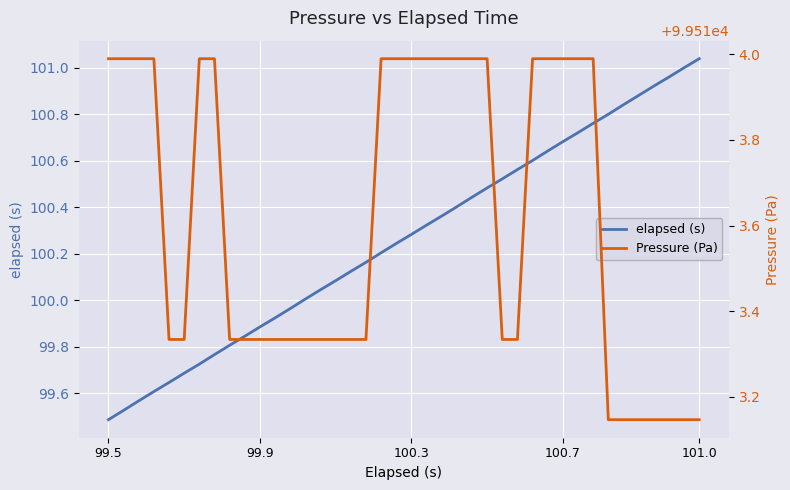

True or false: Pressure (Pa) and elapsed (s) intersect in this chart.

False